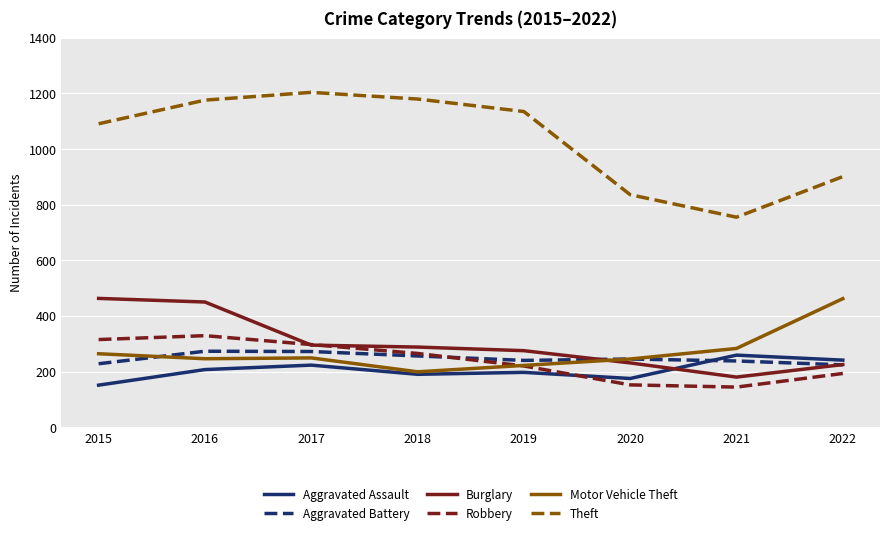

At which label is Theft closest to 979?

2022